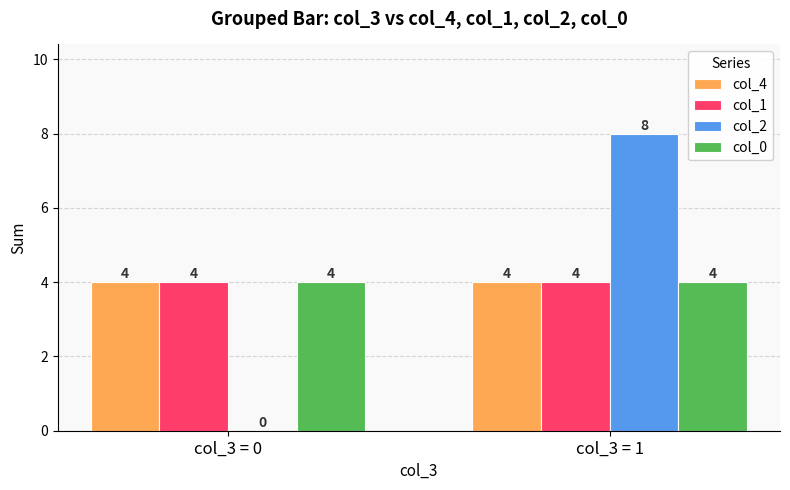

Between col_3 = 0 and col_3 = 1, which series saw the biggest shift?

col_2